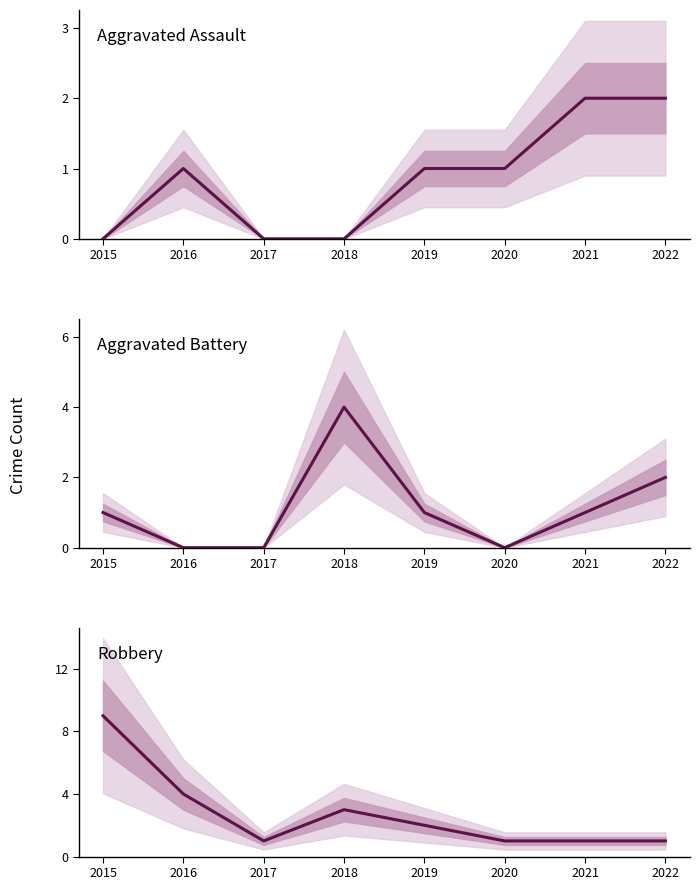

At how many categories does at least one series exceed 0?

8